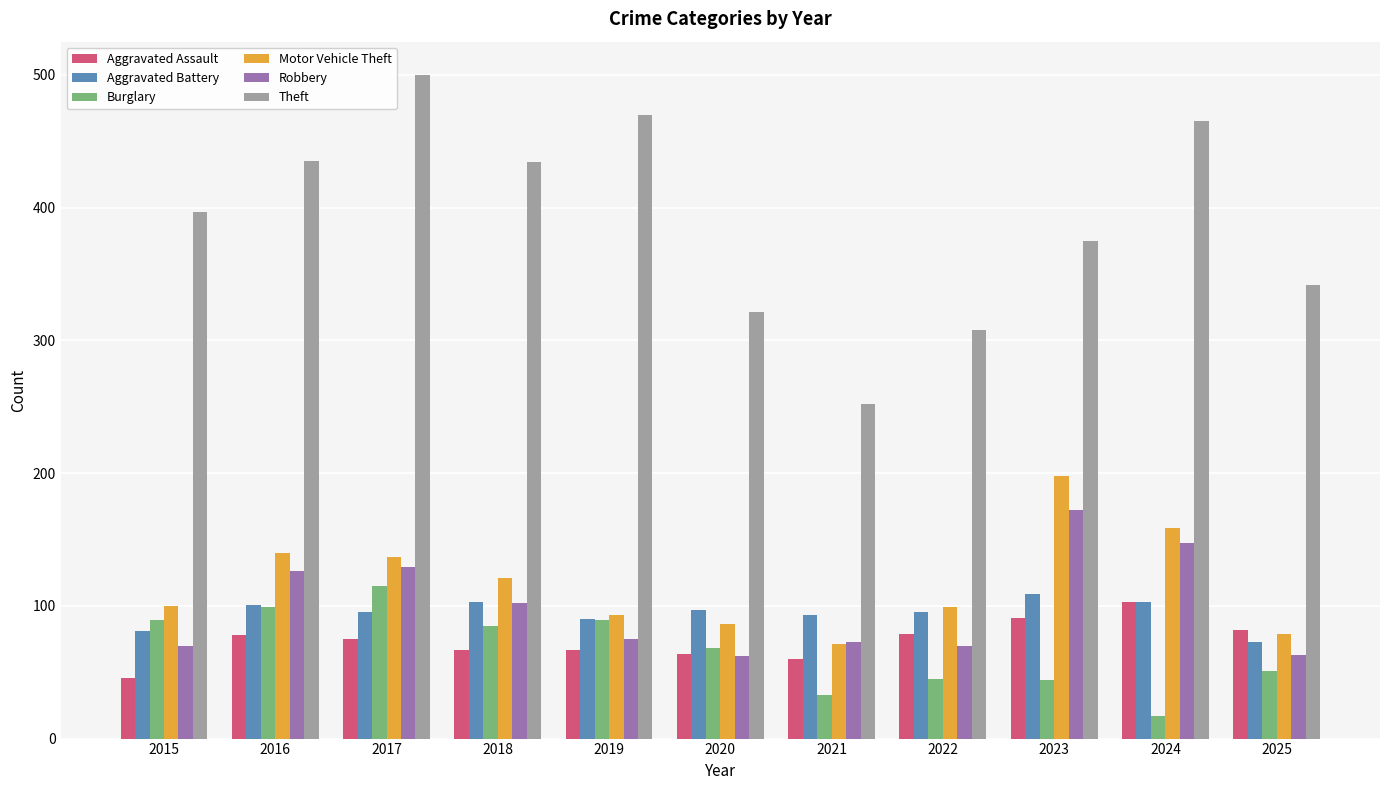

What are all the series names shown in the legend?

Aggravated Assault, Aggravated Battery, Burglary, Motor Vehicle Theft, Robbery, Theft